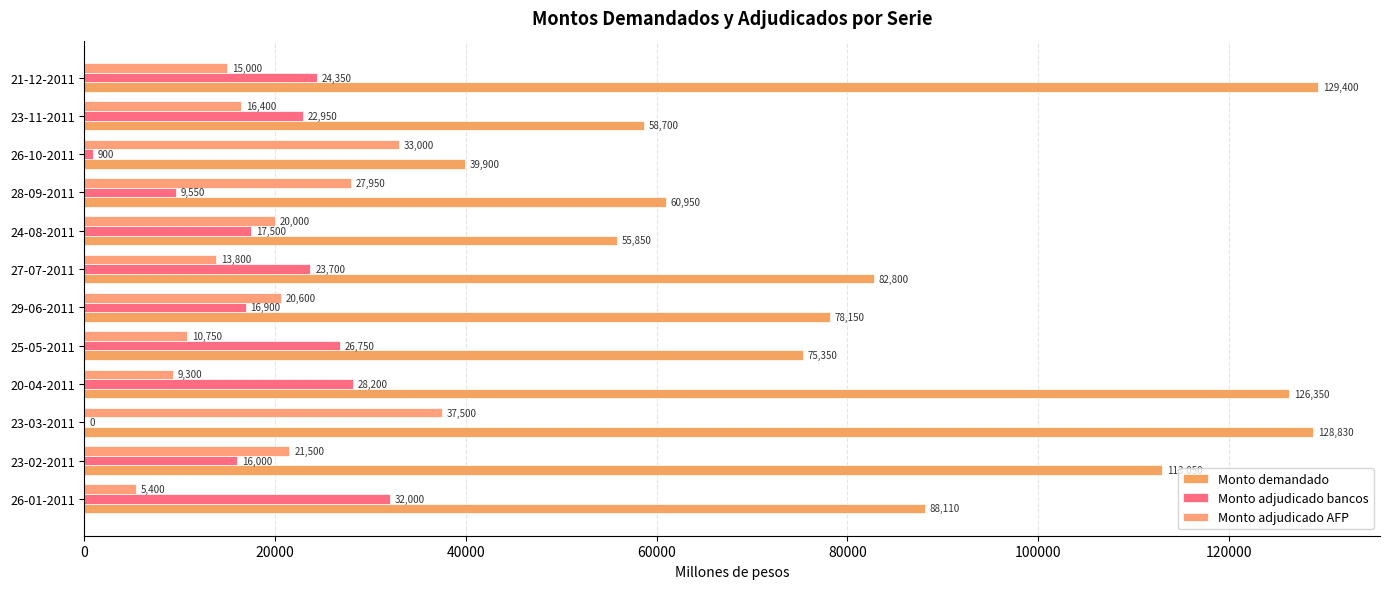

Which series has the widest spread of values?

Monto demandado